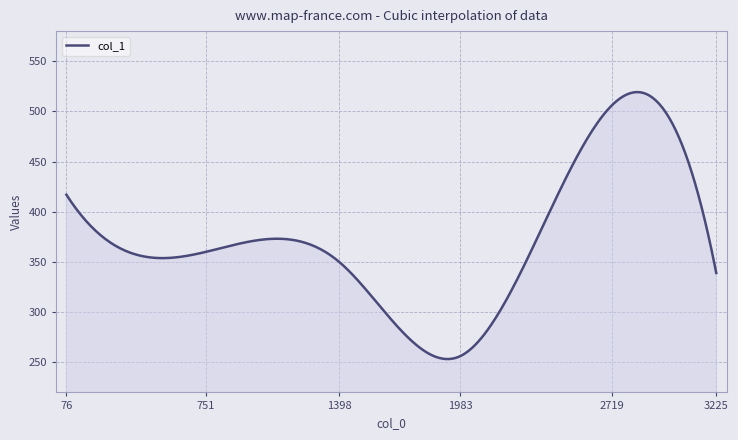

What is the maximum value shown in the chart?

519.2